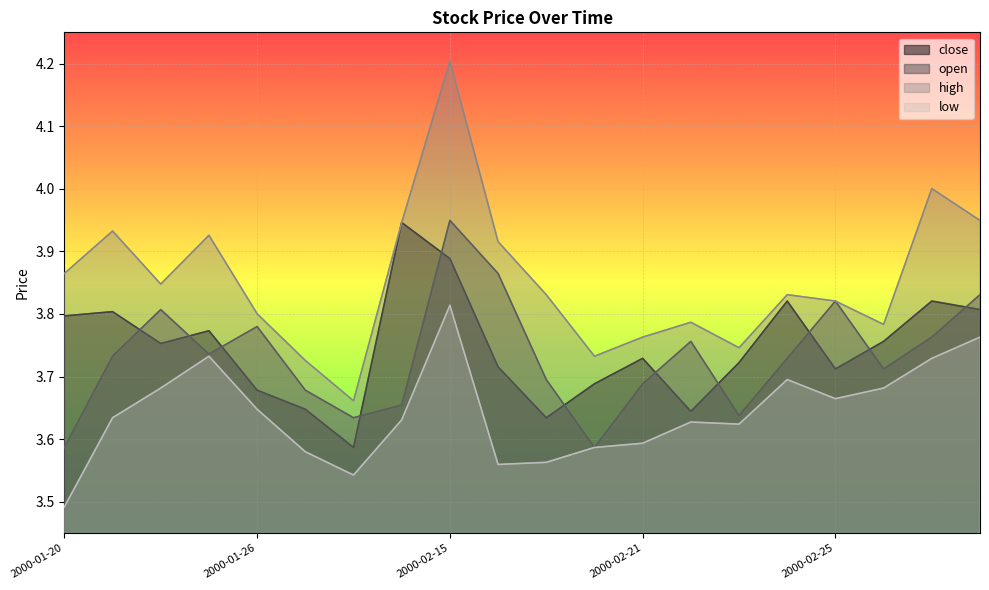

What is the difference between the maximum and minimum values in the open series?

0.4